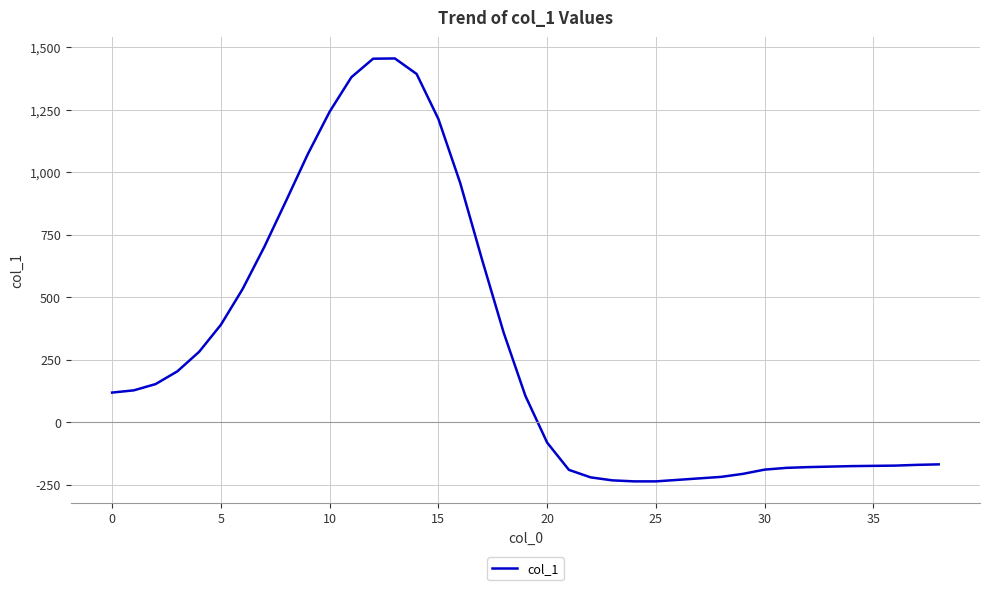

What is the difference between the maximum and minimum values?

1691